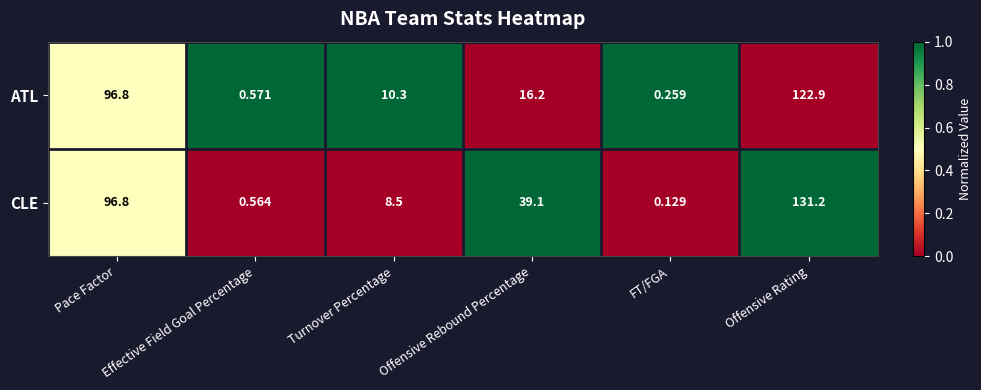

Where does the CLE series first go above 39?

Pace Factor